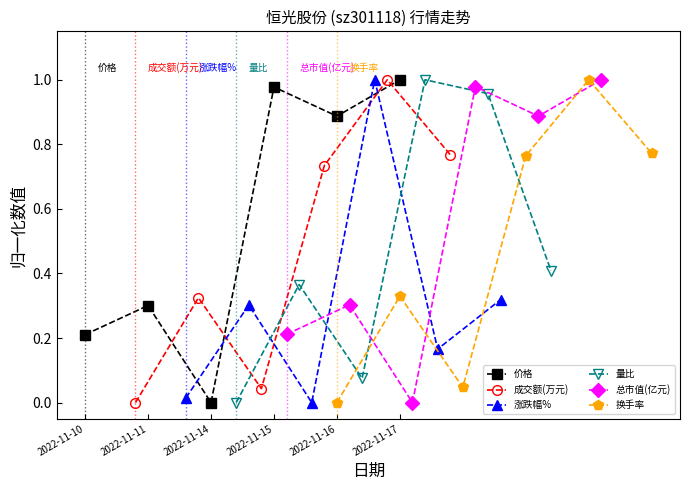

How many interior local valleys does the 总市值(亿元) series have?

2